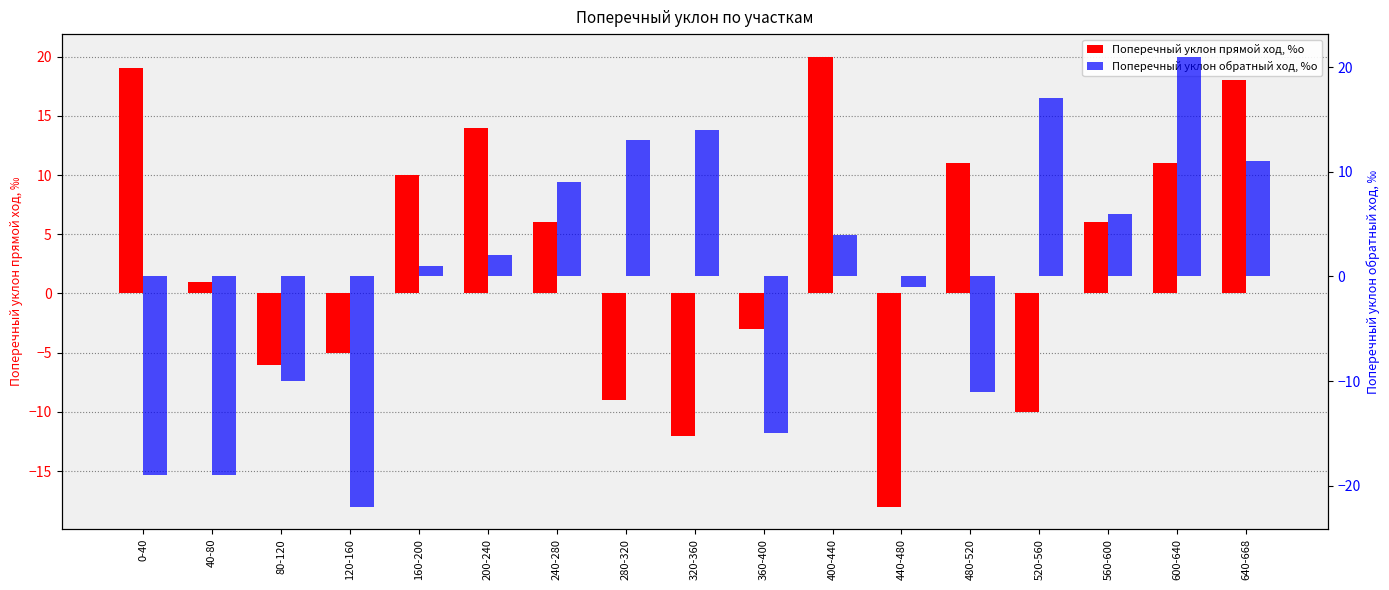

At which category does the chart reach its peak across all series?

600-640